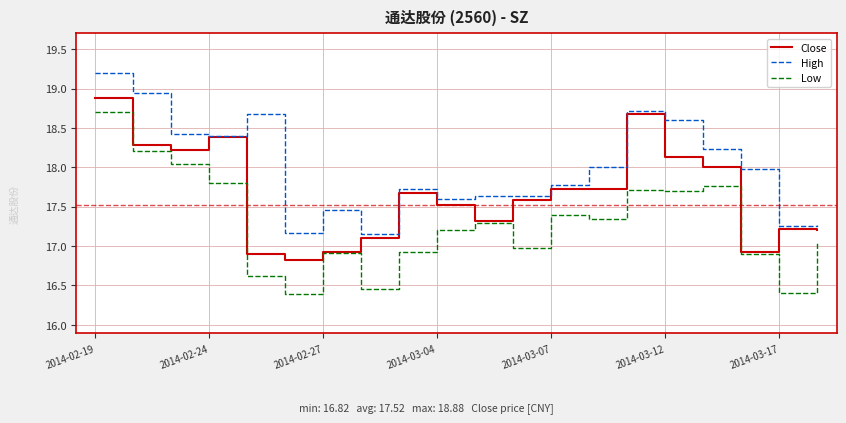

Which series has the widest spread of values?

Low